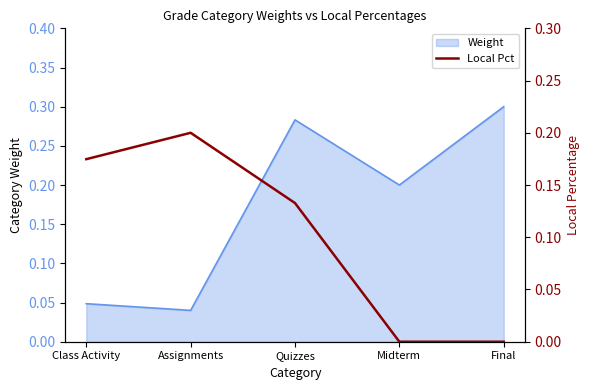

Rank the categories by Weight value from highest to lowest.

Final, Quizzes, Midterm, Class Activity, Assignments